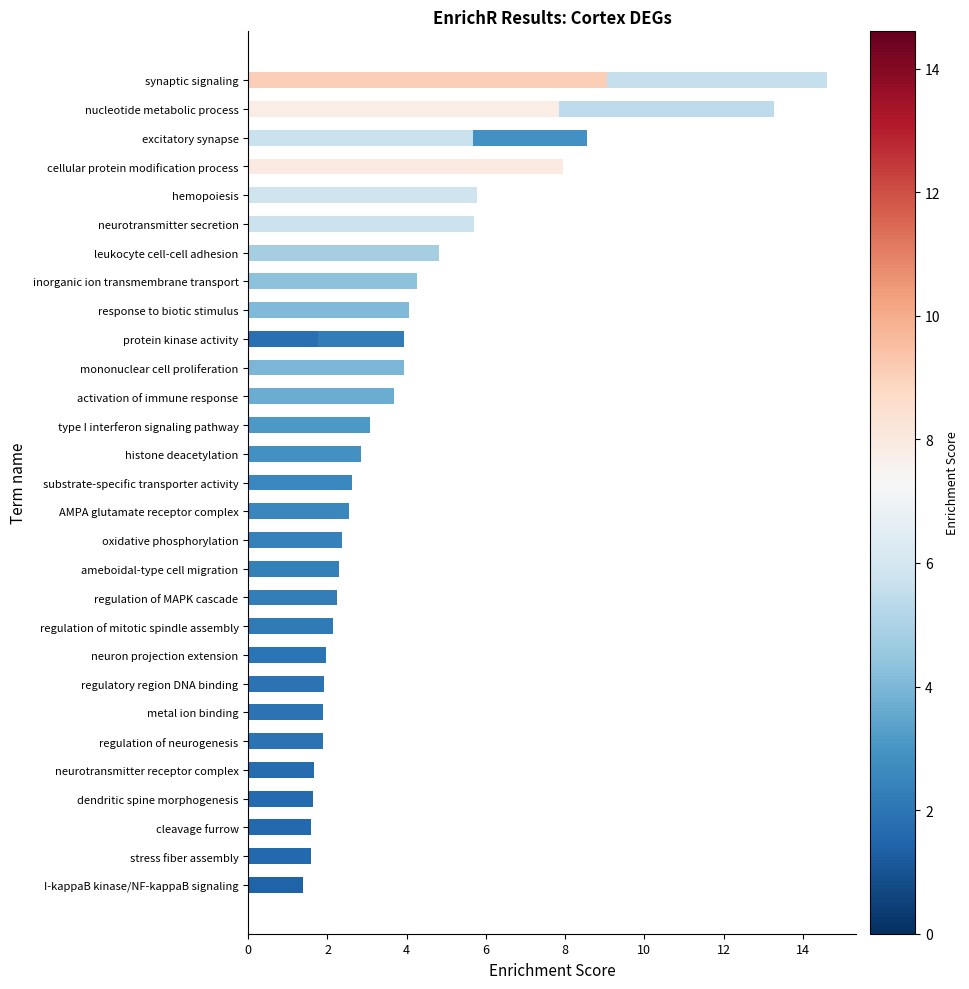

Count the number of categories in the chart.

29